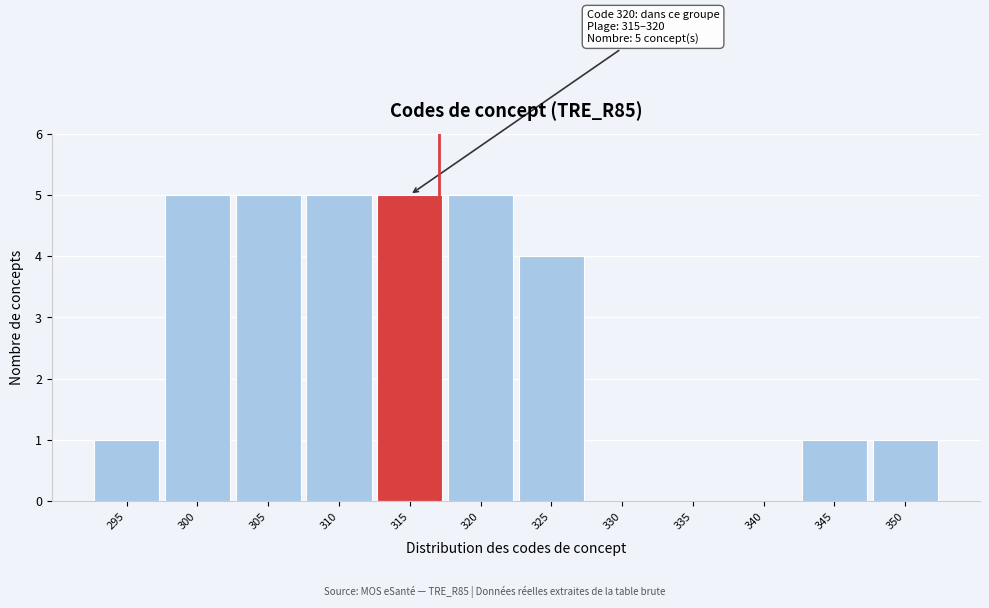

Reading left to right, list all the values displayed in this chart.

295=1	300=5	305=5	310=5	315=5	320=5	325=4	330=0	335=0	340=0	345=1	350=1